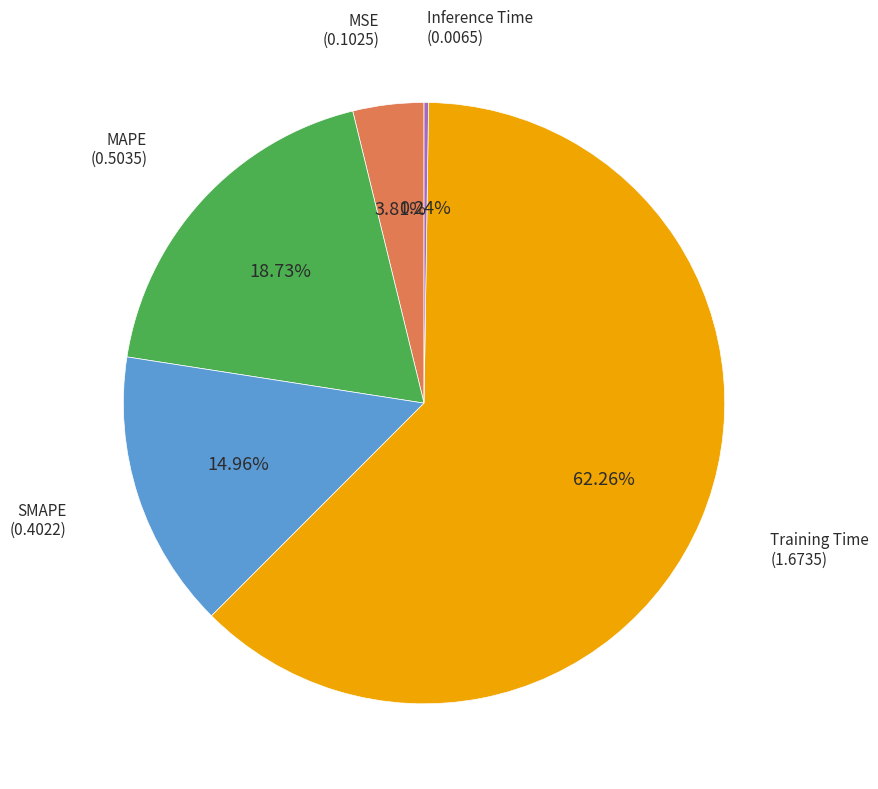

Is the sum of SMAPE and MAPE greater than half?

No